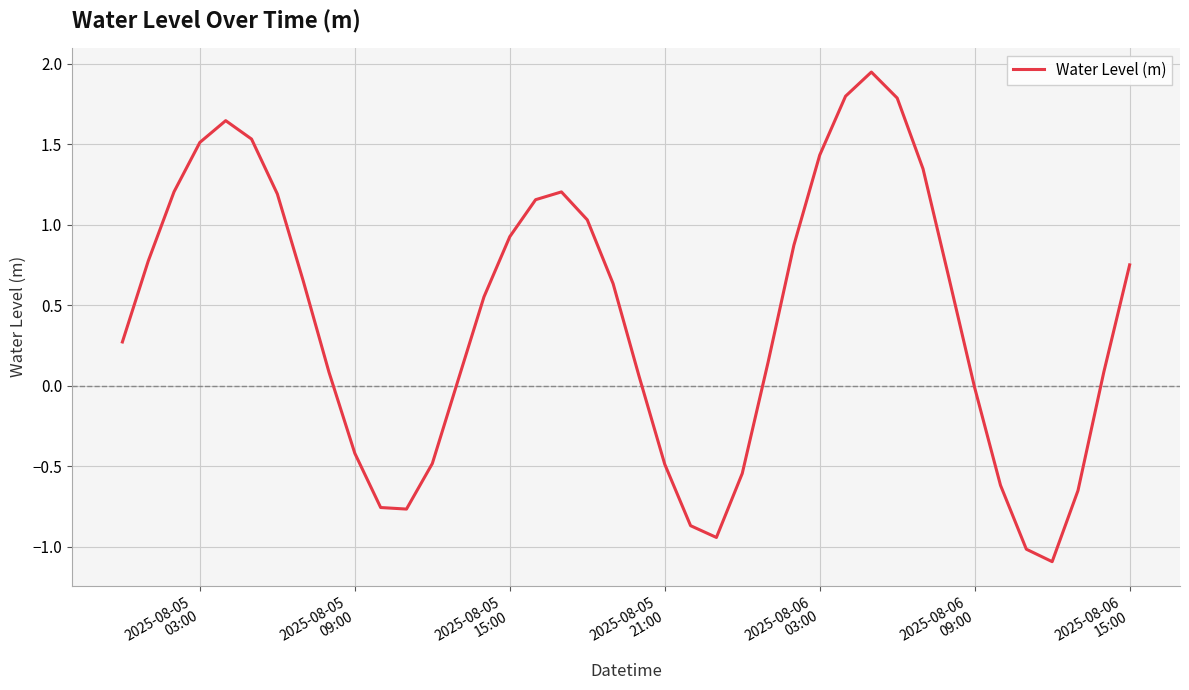

What is the difference between the maximum and minimum values?

3.0